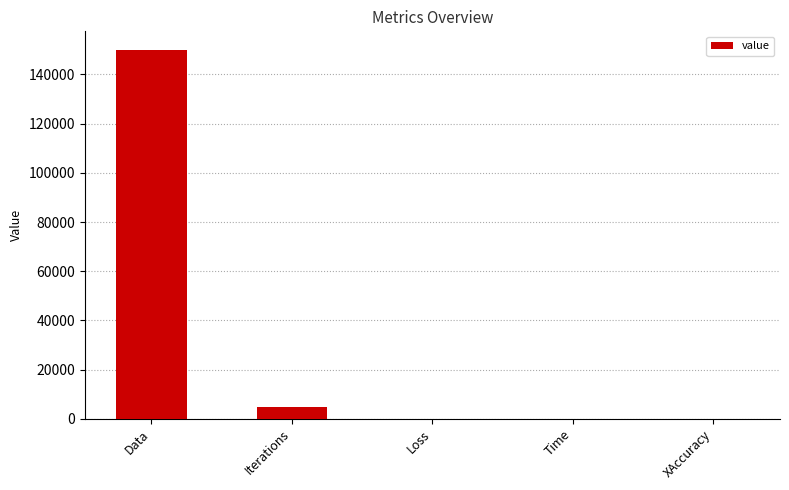

What is the approximate value at Data?

150000.0